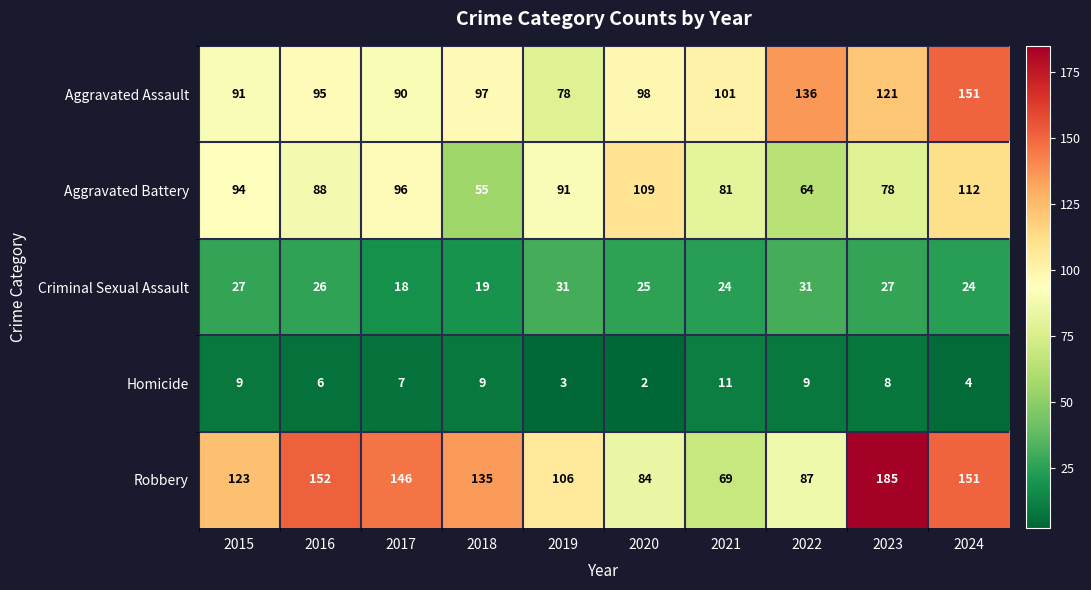

How many series are shown in this chart?

5